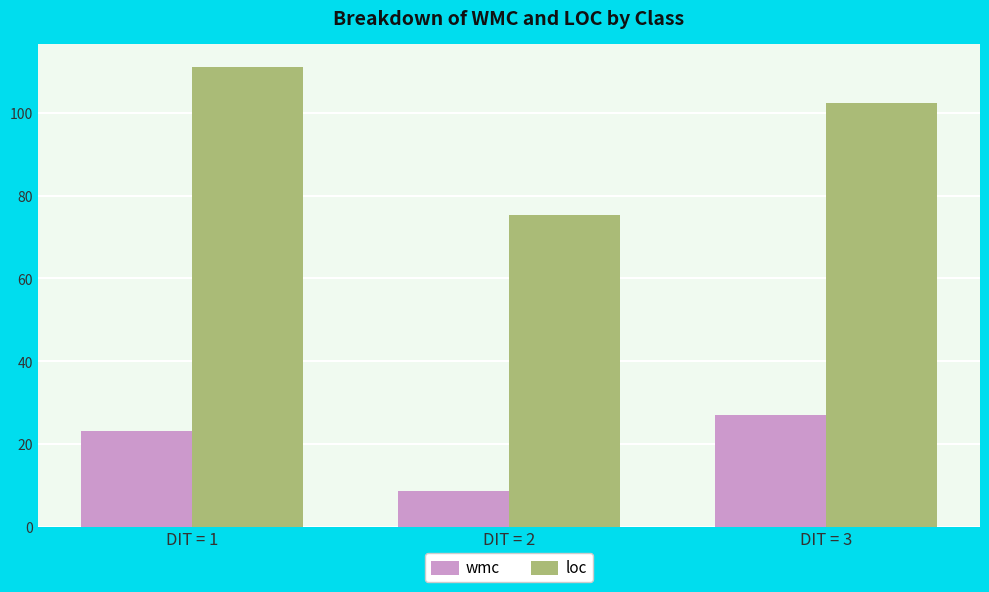

List the series in order of their overall mean, highest first.

loc, wmc